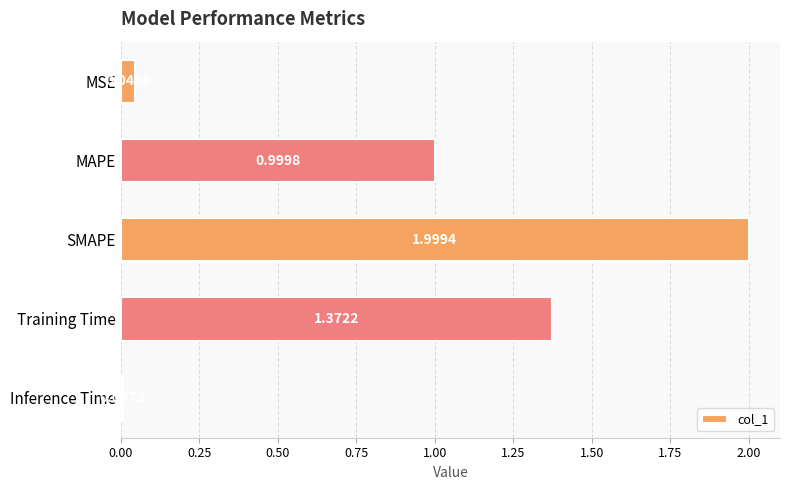

What is the difference between the maximum and minimum values?

2.0